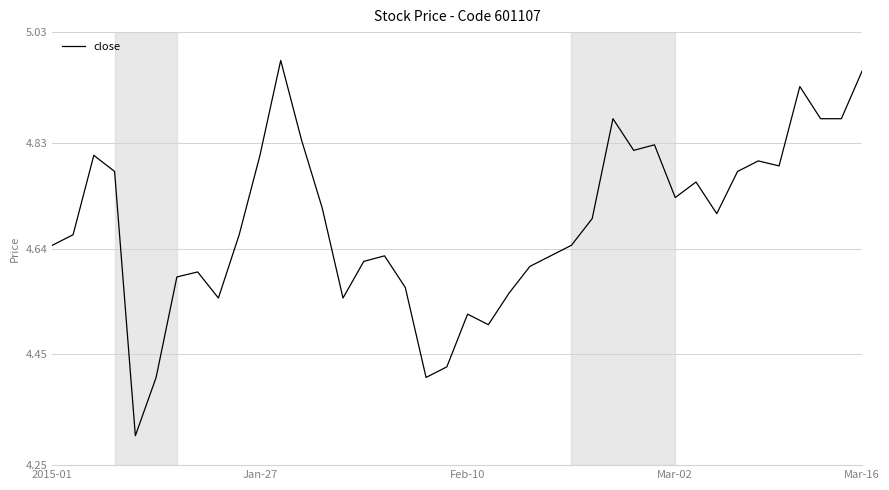

What is the minimum value shown in the chart?

4.3